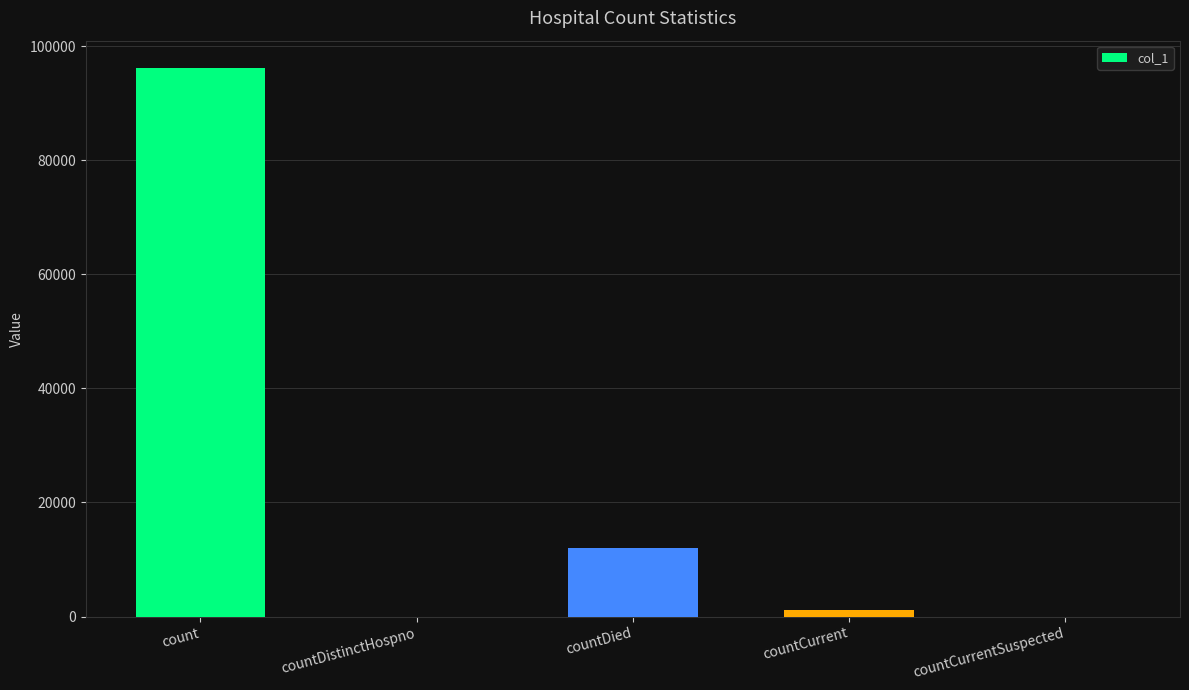

Is it true that the value at countDistinctHospno is 0?

True